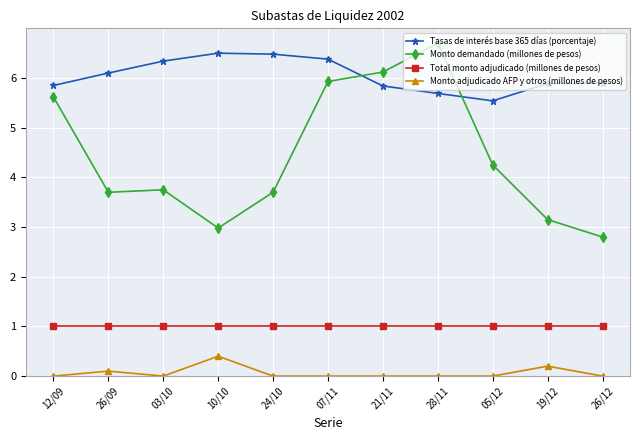

True or false: Total monto adjudicado (millones de pesos) and Monto demandado (millones de pesos) intersect in this chart.

False